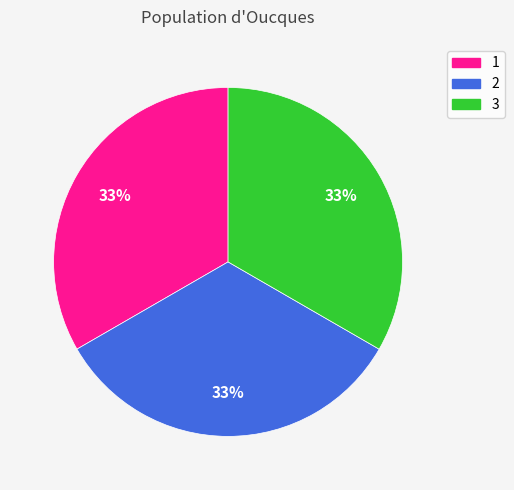

True or false: 3 accounts for 33% of the total.

True